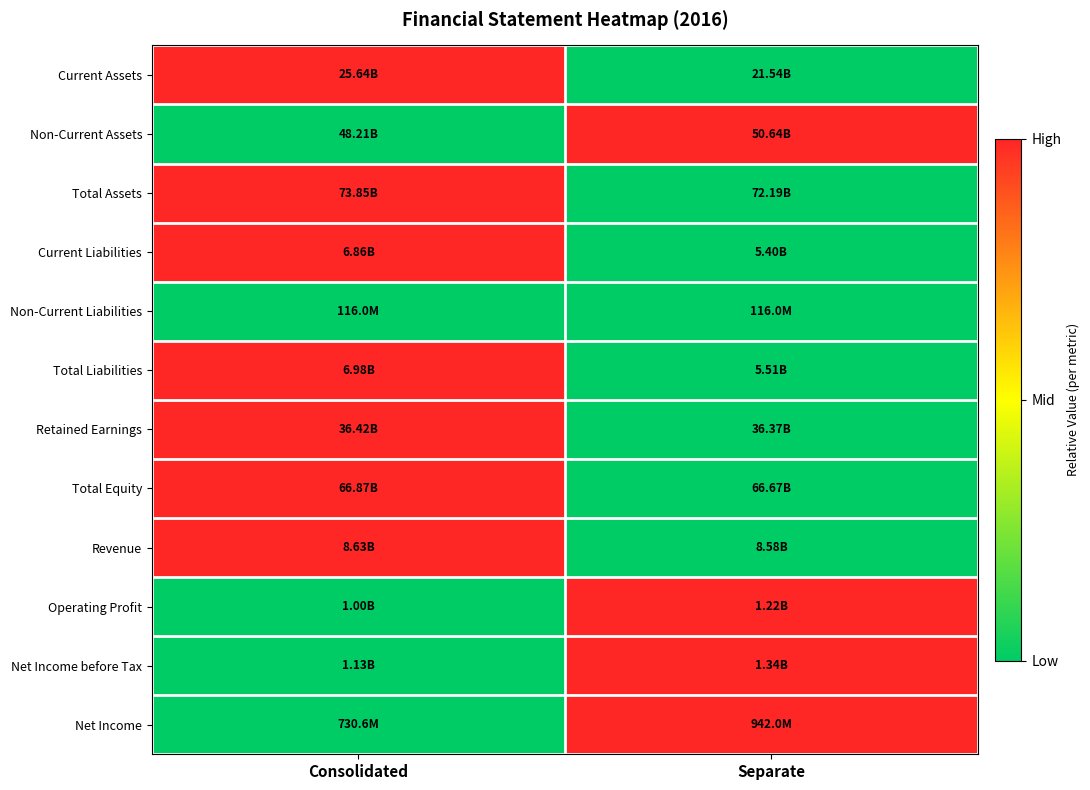

Reading left to right, transcribe all the data shown in this chart.

Current Assets: Consolidated=1	Separate=0
Non-Current Assets: Consolidated=0	Separate=1
Total Assets: Consolidated=1	Separate=0
Current Liabilities: Consolidated=1	Separate=0
Non-Current Liabilities: Consolidated=0	Separate=0
Total Liabilities: Consolidated=1	Separate=0
Retained Earnings: Consolidated=1	Separate=0
Total Equity: Consolidated=1	Separate=0
Revenue: Consolidated=1	Separate=0
Operating Profit: Consolidated=0	Separate=1
Net Income before Tax: Consolidated=0	Separate=1
Net Income: Consolidated=0	Separate=1